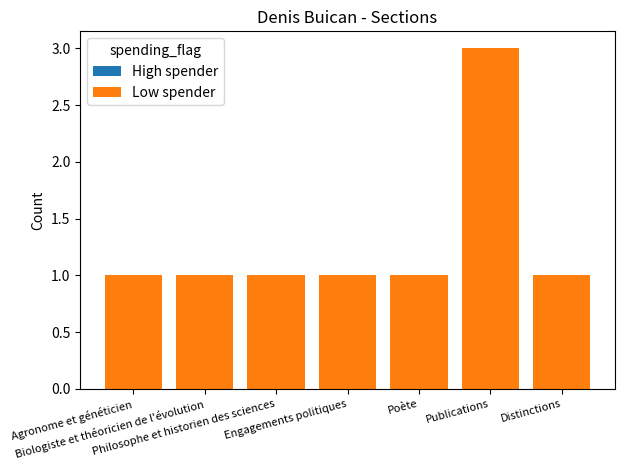

At which category does the chart reach its peak across all series?

Publications